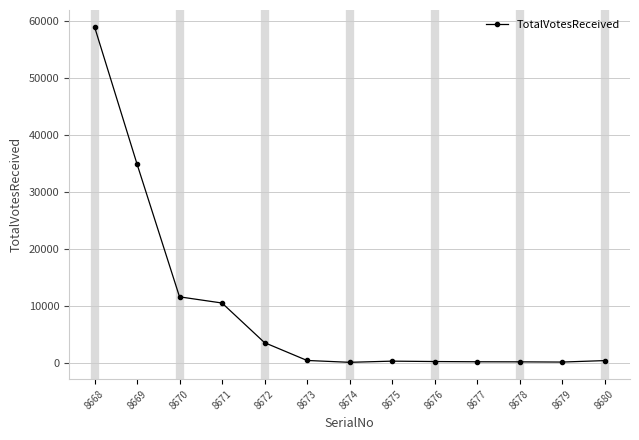

What is the difference between the maximum and minimum values?

58916